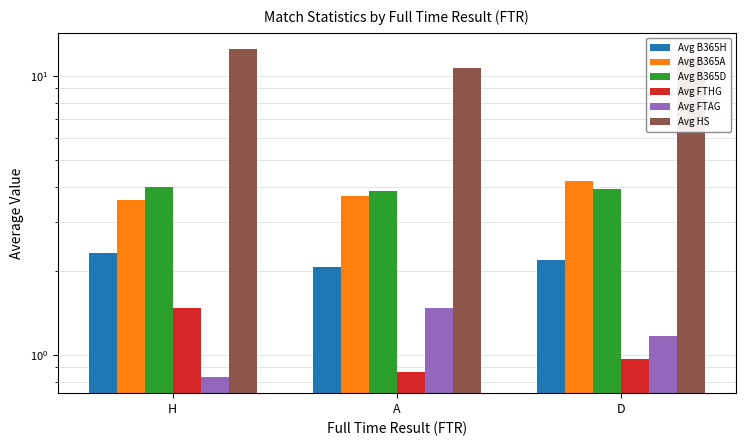

At which category does the chart reach its peak across all series?

H